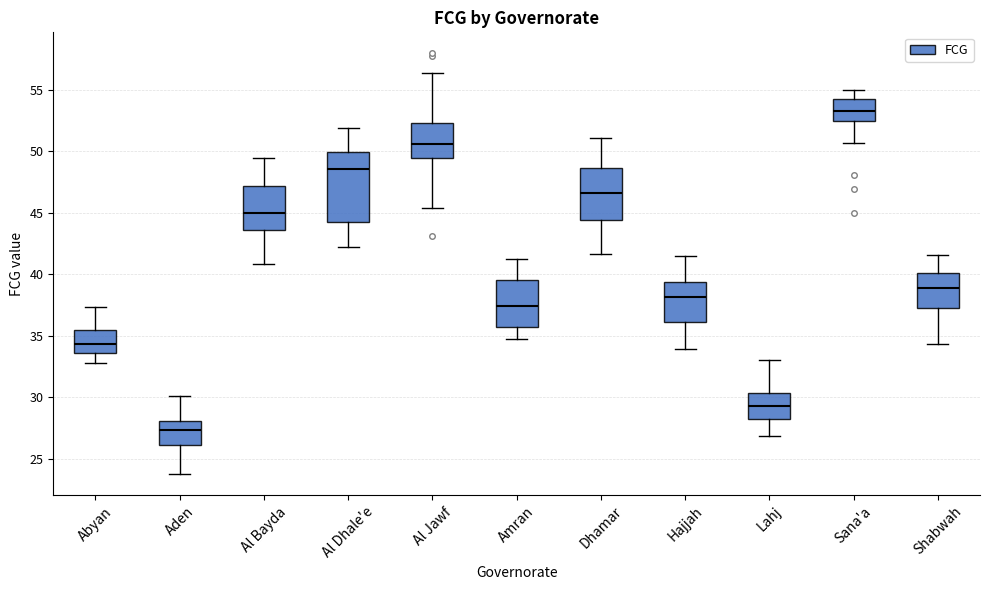

Reading left to right, transcribe this box plot: for each box, give where its median line is, the range the box spans, and where its two whiskers end, as read against the y-axis. The values are not printed on the chart, so give them approximately, as read against the axis.

Abyan: median 34.5, box 33.5 to 35.5, whiskers 33.0 to 37.5
Aden: median 27.5, box 26.0 to 28.0, whiskers 24.0 to 30.0
Al Bayda: median 45.0, box 43.5 to 47.0, whiskers 41.0 to 49.5
Al Dhale'e: median 48.5, box 44.0 to 50.0, whiskers 42.0 to 52.0
Al Jawf: median 50.5, box 49.5 to 52.5, whiskers 45.5 to 56.5
Amran: median 37.5, box 35.5 to 39.5, whiskers 34.5 to 41.5
Dhamar: median 46.5, box 44.5 to 48.5, whiskers 41.5 to 51.0
Hajjah: median 38.0, box 36.0 to 39.5, whiskers 34.0 to 41.5
Lahj: median 29.5, box 28.5 to 30.5, whiskers 27.0 to 33.0
Sana'a: median 53.5, box 52.5 to 54.0, whiskers 50.5 to 55.0
Shabwah: median 39.0, box 37.5 to 40.0, whiskers 34.5 to 41.5